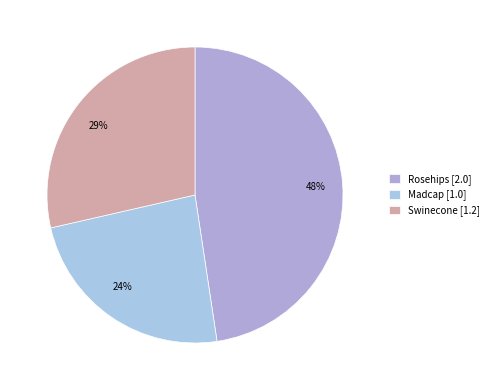

What is the largest slice in the pie chart?

Rosehips